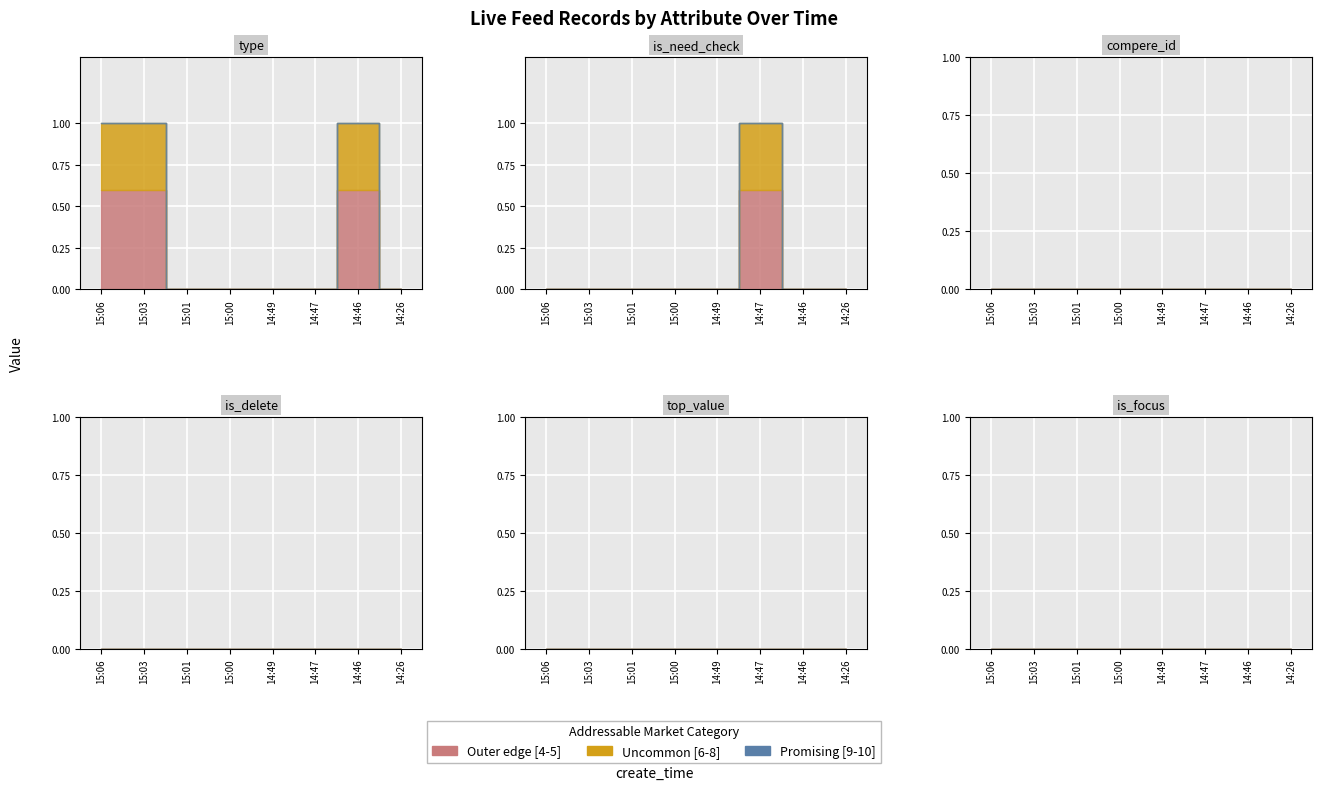

Where is the first local maximum for is_need_check?

2023-02-24 14:47